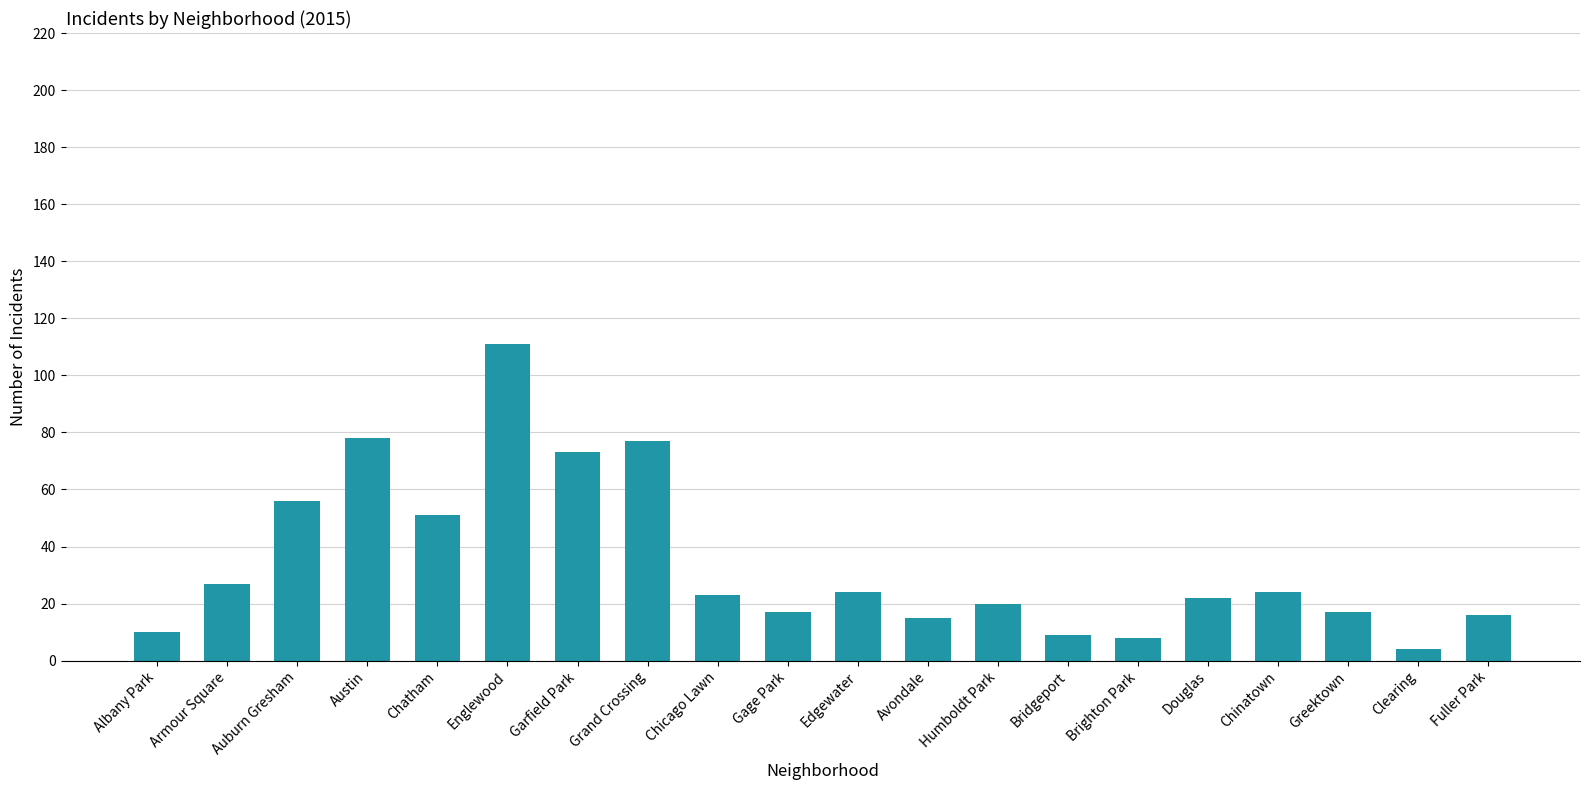

What is the difference between the maximum and minimum values?

107